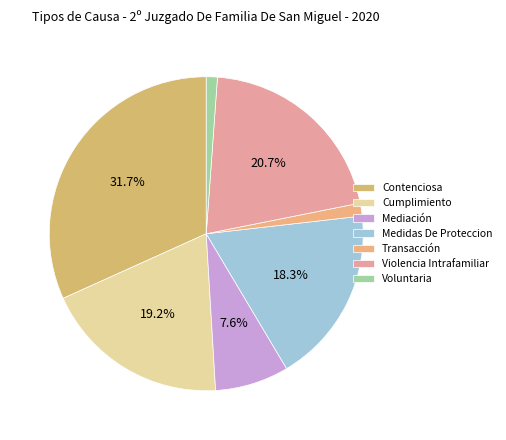

To the nearest percent, what portion does Contenciosa represent?

32%